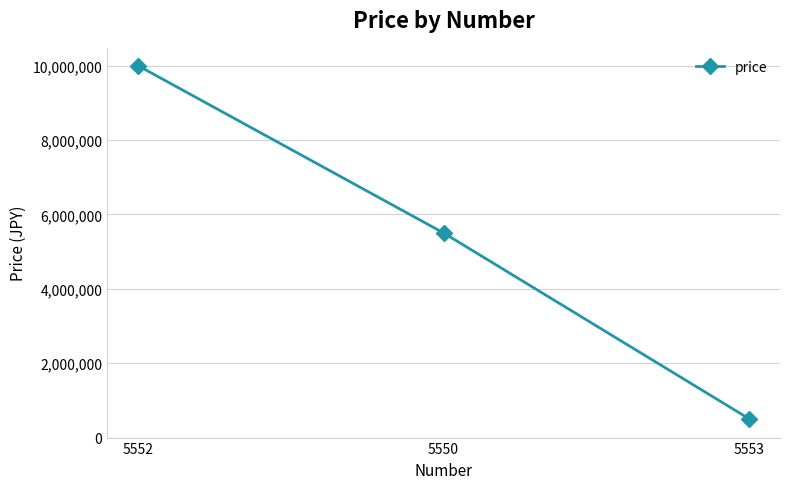

Between 5553 and 5552, which is larger?

5552